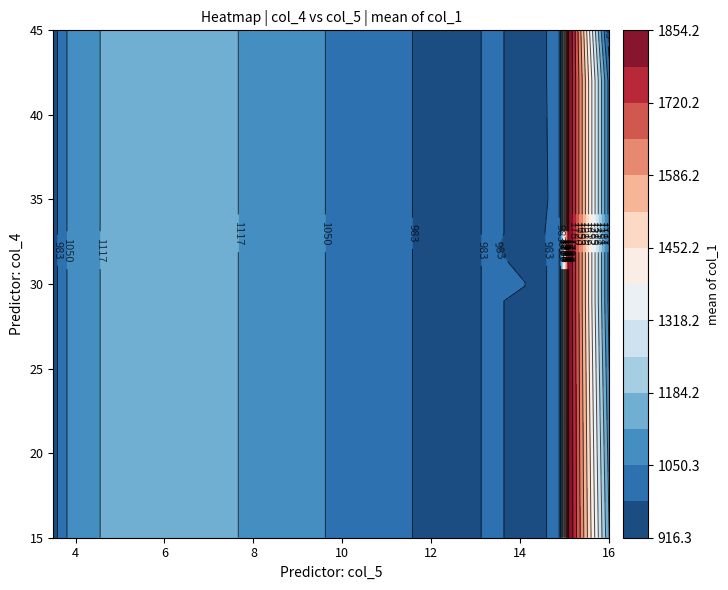

What is the maximum value for col_4?

45.0